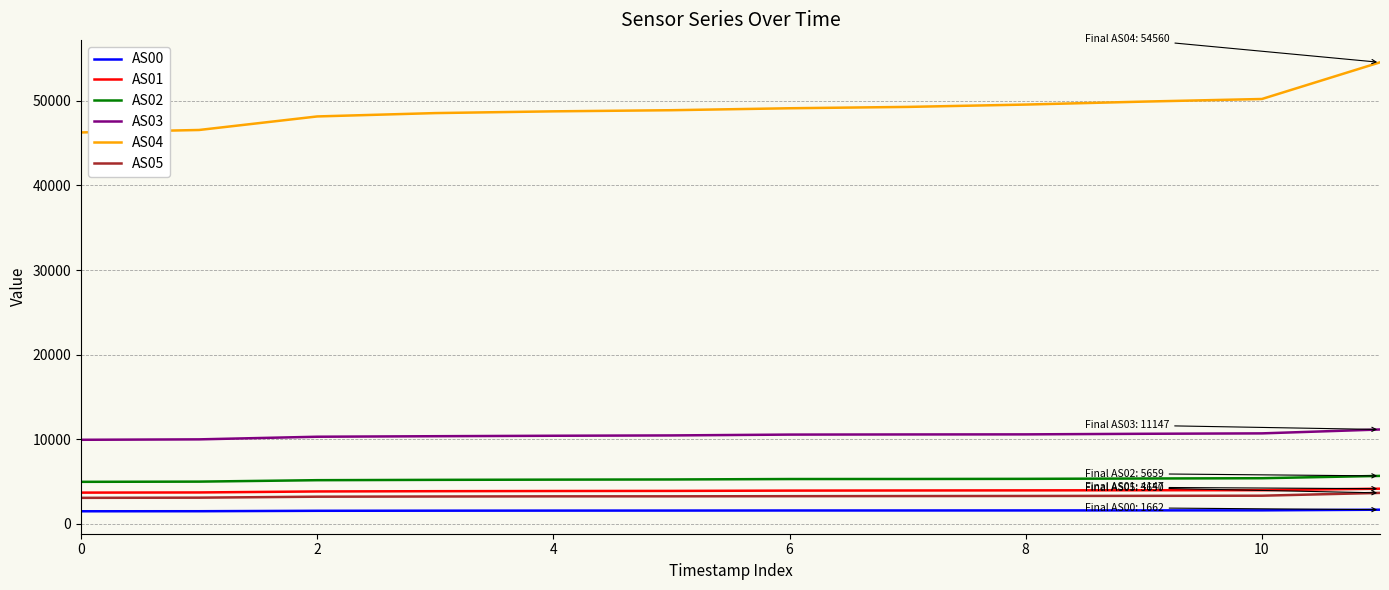

At how many categories does at least one series exceed 1939?

12